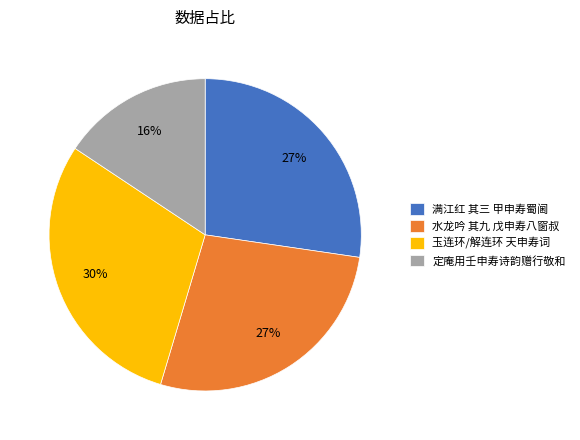

Which has a higher value, 水龙吟 其九 戊申寿八窗叔 or 玉连环/解连环 天申寿词?

玉连环/解连环 天申寿词